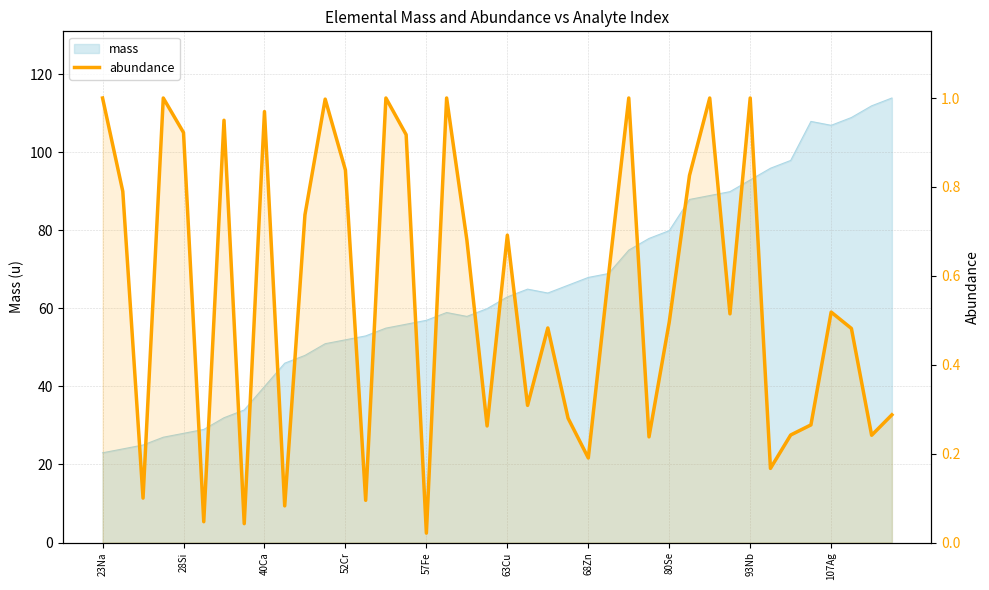

Between 37 and 39, which is larger?

37